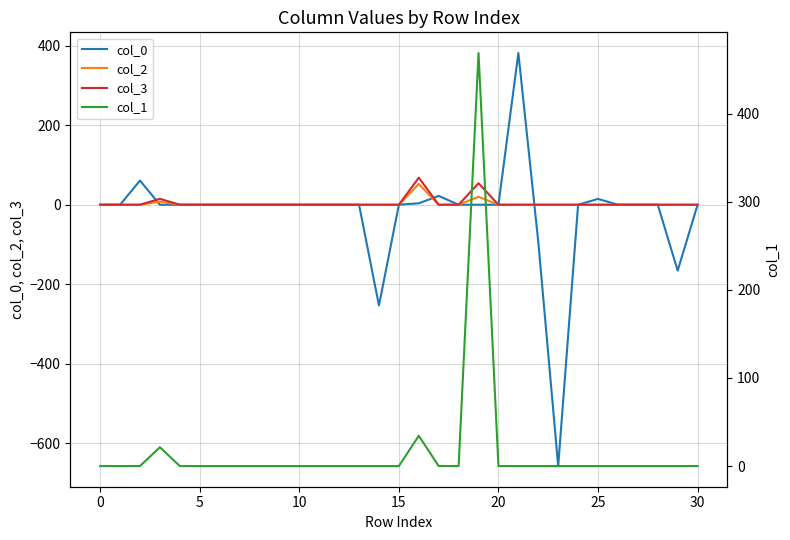

Which series has the widest spread of values?

col_0